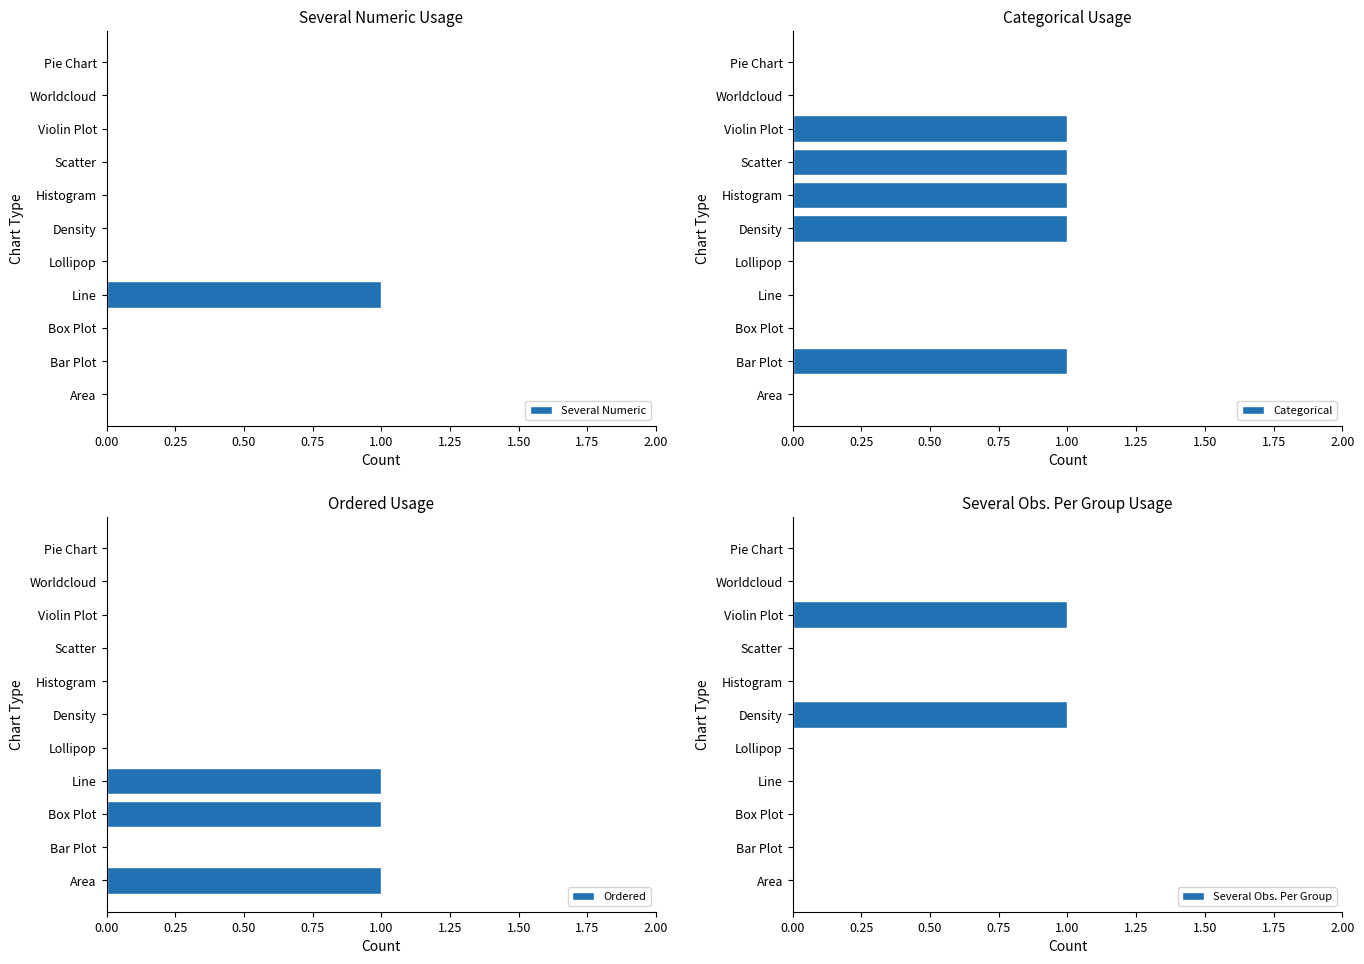

How many bars are there in total?

44